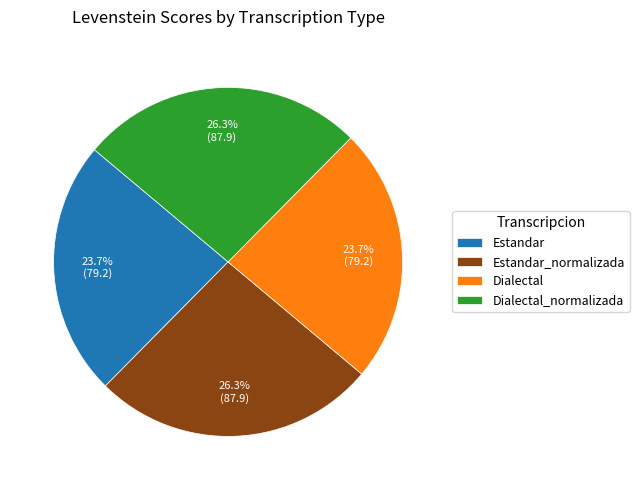

To the nearest percent, what is the difference between the largest and smallest slice percentages?

3%